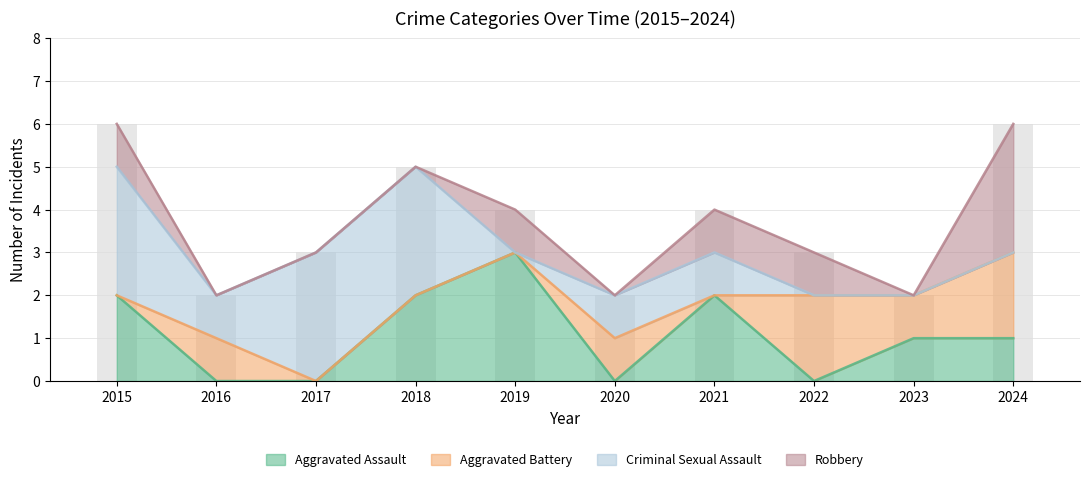

Reading left to right, extract all data points from this chart.

Aggravated Assault: 2015=2	2016=0	2017=0	2018=2	2019=3	2020=0	2021=2	2022=0	2023=1	2024=1
Aggravated Battery: 2015=0	2016=1	2017=0	2018=0	2019=0	2020=1	2021=0	2022=2	2023=1	2024=2
Criminal Sexual Assault: 2015=3	2016=1	2017=3	2018=3	2019=0	2020=1	2021=1	2022=0	2023=0	2024=0
Robbery: 2015=1	2016=0	2017=0	2018=0	2019=1	2020=0	2021=1	2022=1	2023=0	2024=3